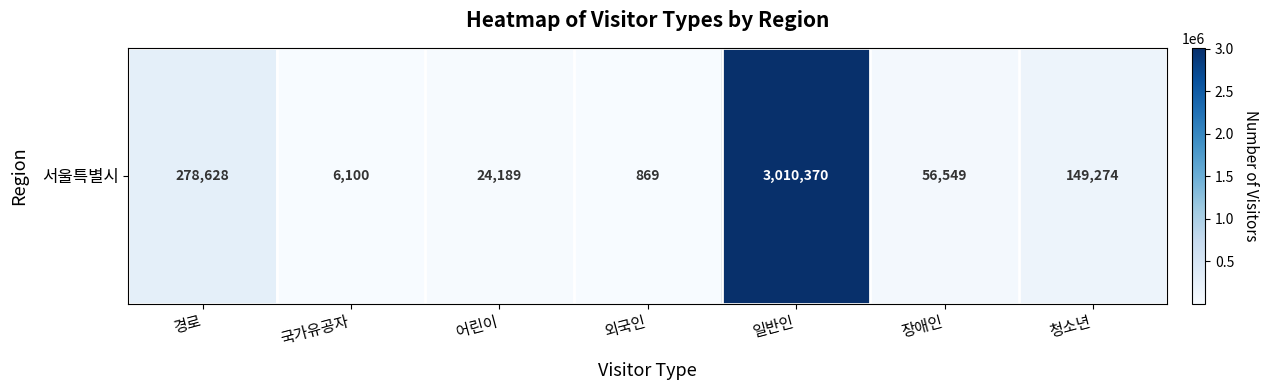

List the labels in order of value, smallest first.

외국인, 국가유공자, 어린이, 장애인, 청소년, 경로, 일반인